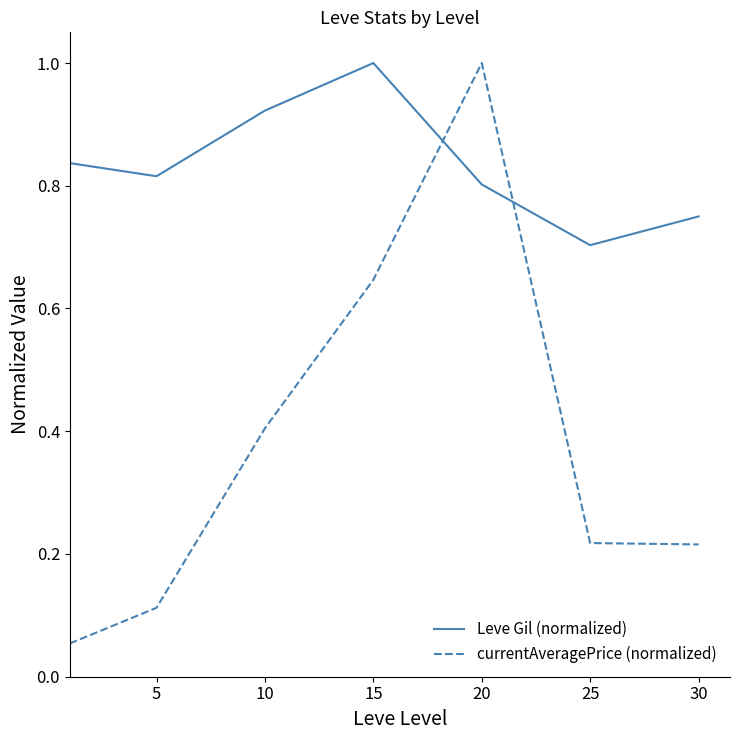

Which series has the largest range (max minus min)?

currentAveragePrice (normalized)